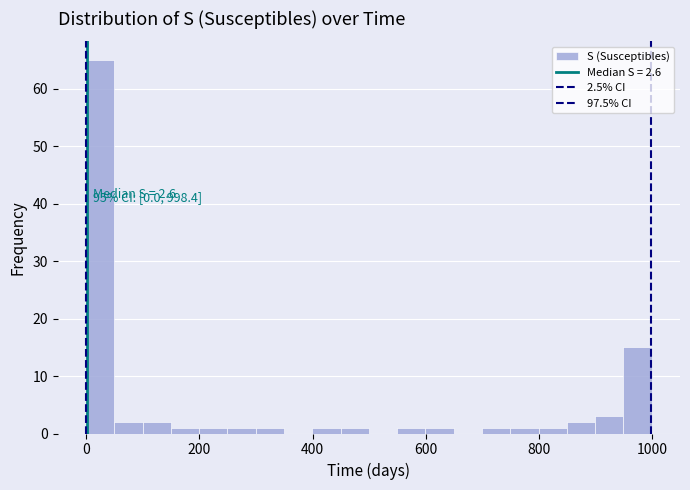

Around what value on the x-axis is the tallest bar? Give the approximate position of its centre, as read against the axis.

20